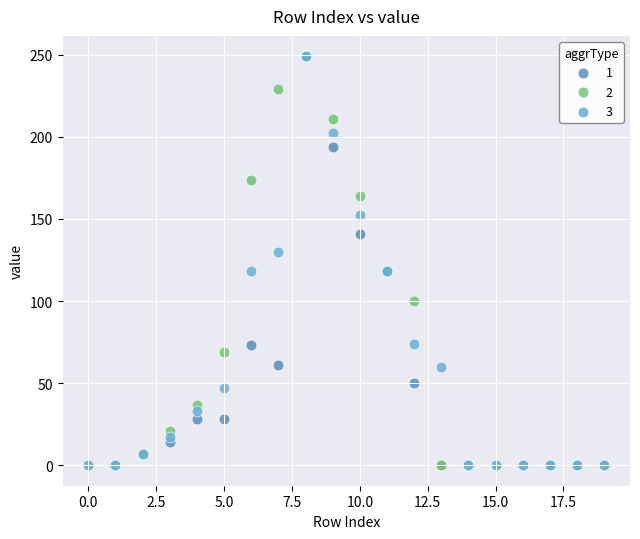

What are all the series names shown in the legend?

1, 2, 3